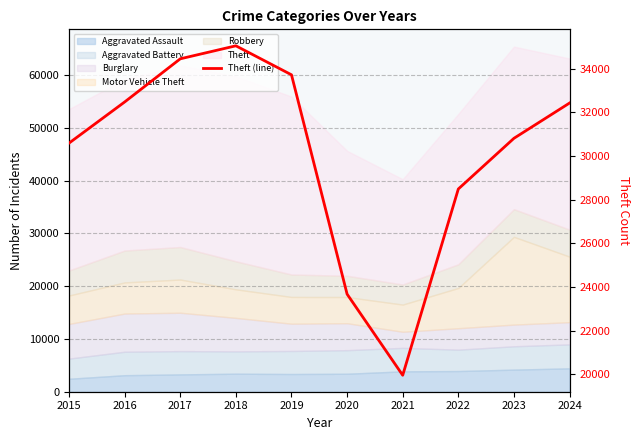

What is the difference between the second highest and second lowest values?

10777